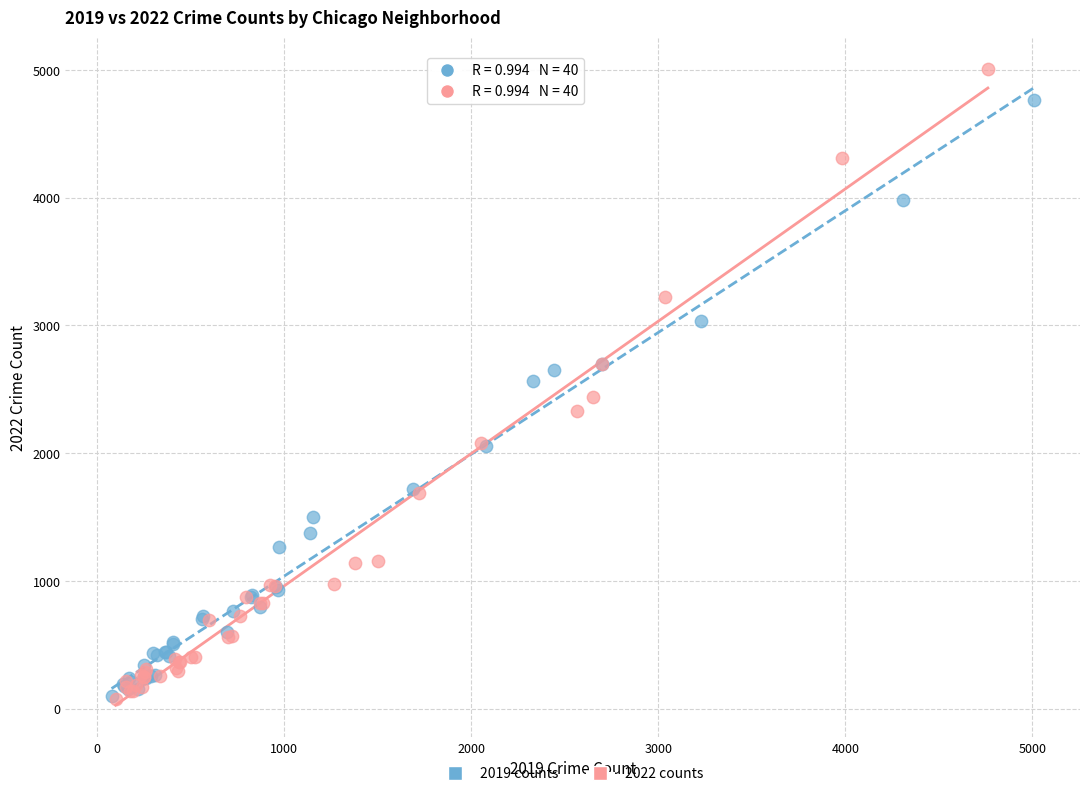

Which series contains the highest Y value?

2022 counts